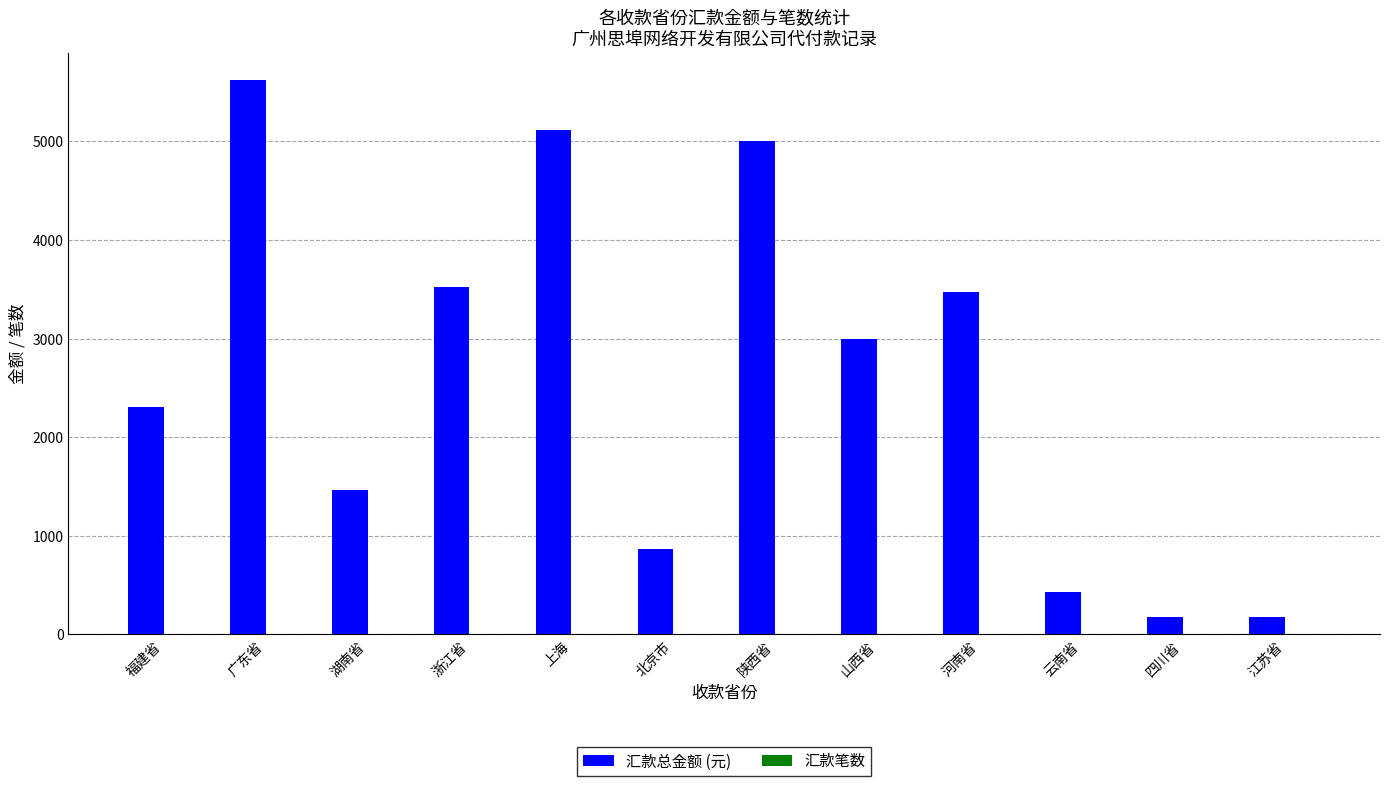

Which label corresponds to the largest value in the chart?

广东省